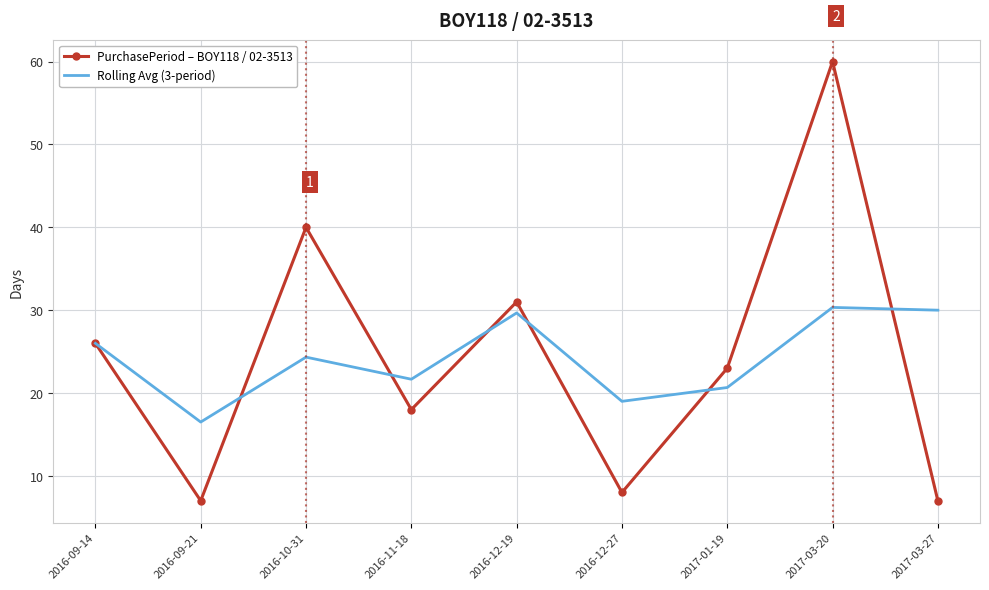

At 2017-03-20, list the series in order from smallest to largest.

Rolling Avg (3-period), PurchasePeriod – BOY118 / 02-3513